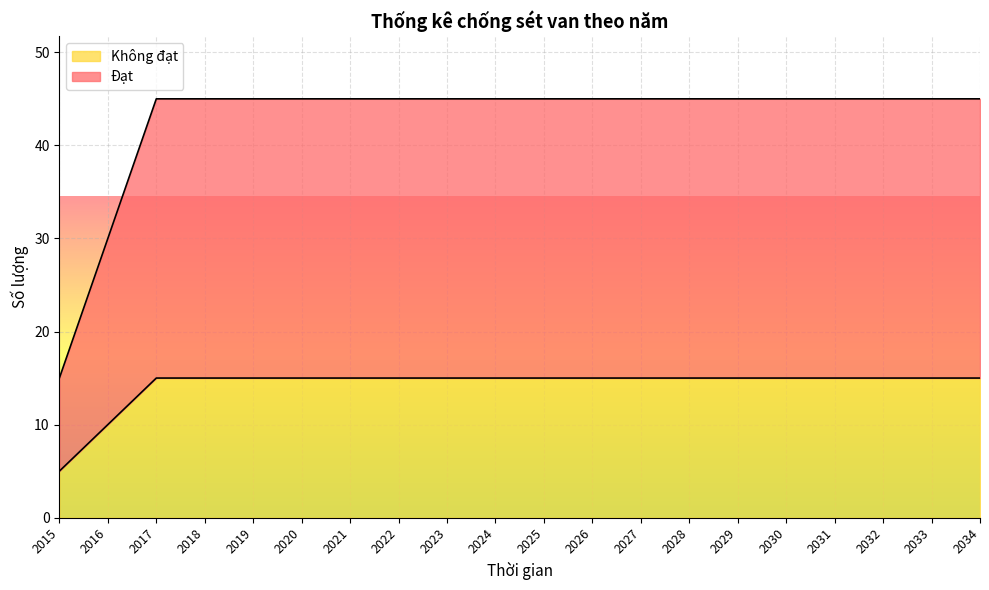

Reading left to right, transcribe all the data shown in this chart.

Đạt: 5	10	15	15	15	15	15	15	15	15	15	15	15	15	15	15	15	15	15	15
Không đạt: 15	30	45	45	45	45	45	45	45	45	45	45	45	45	45	45	45	45	45	45